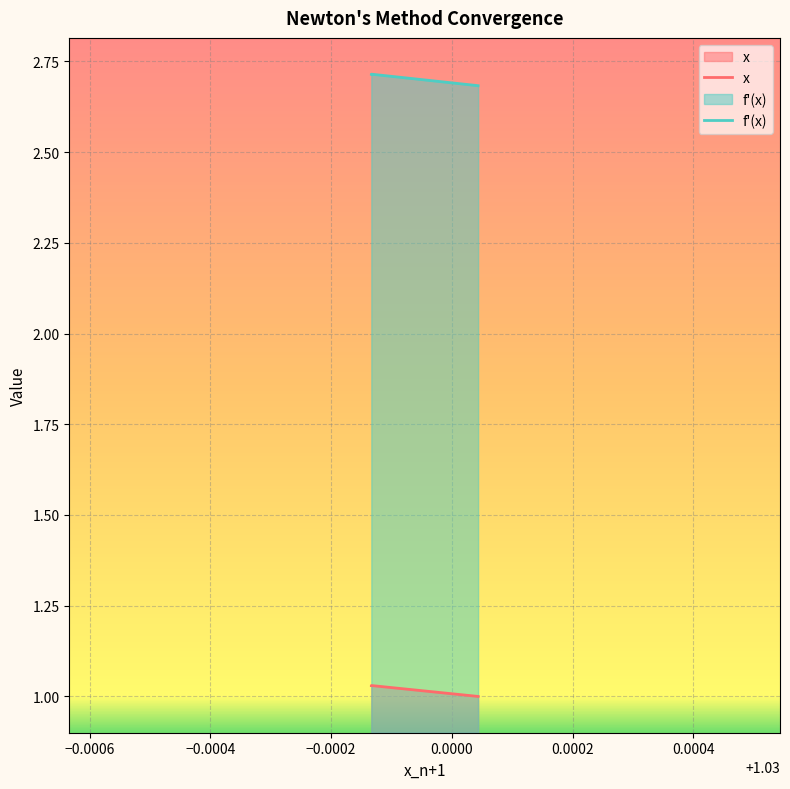

The f'(x) series shows 2.7 at 0.0004. True or false?

True